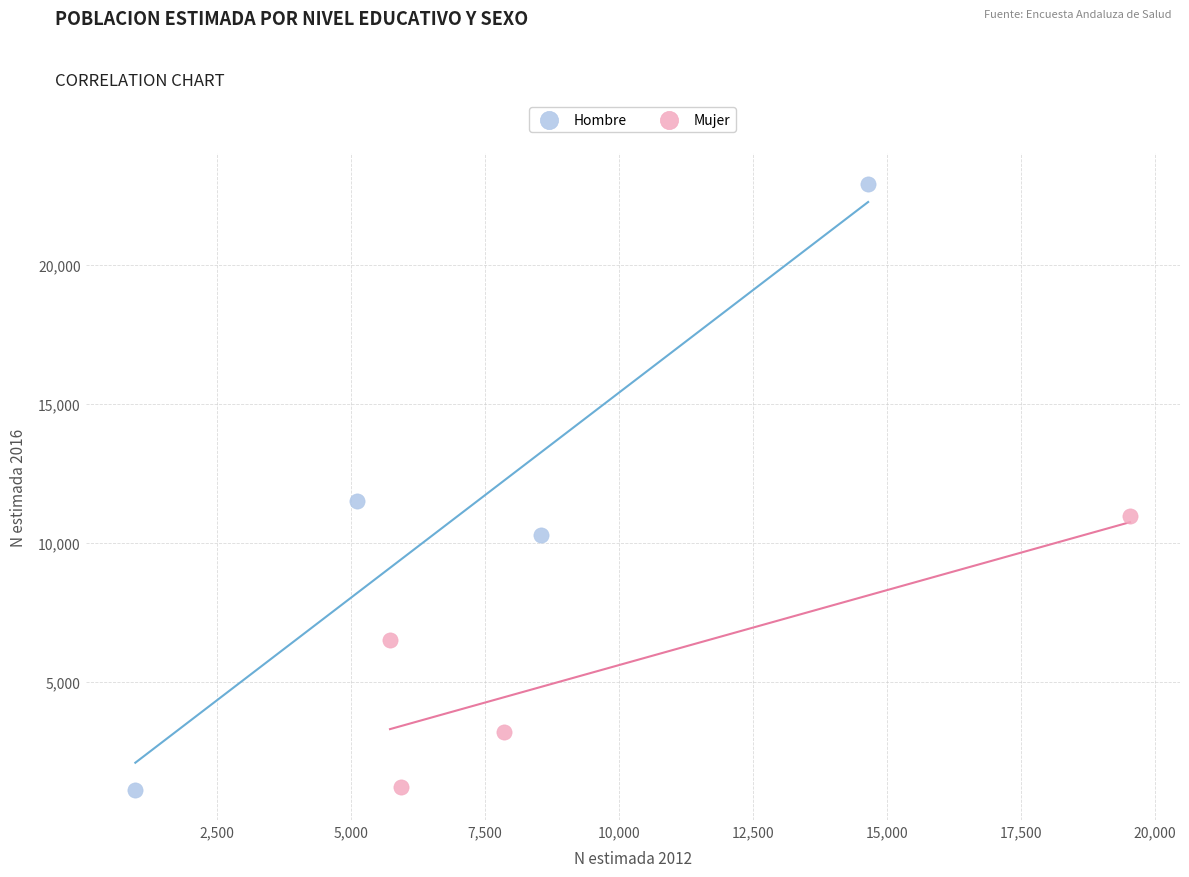

What are all the series names shown in the legend?

Hombre, Mujer